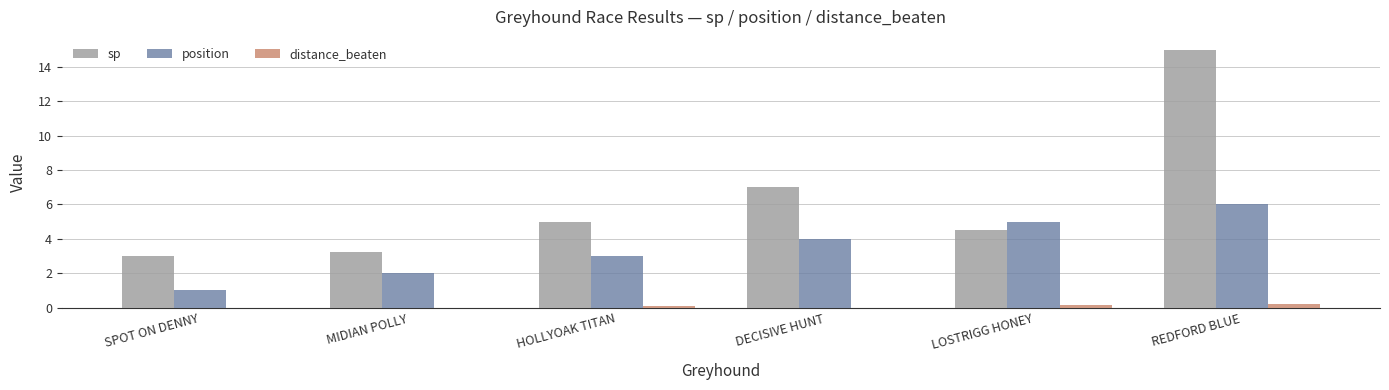

Which series changed the most between MIDIAN POLLY and LOSTRIGG HONEY?

position